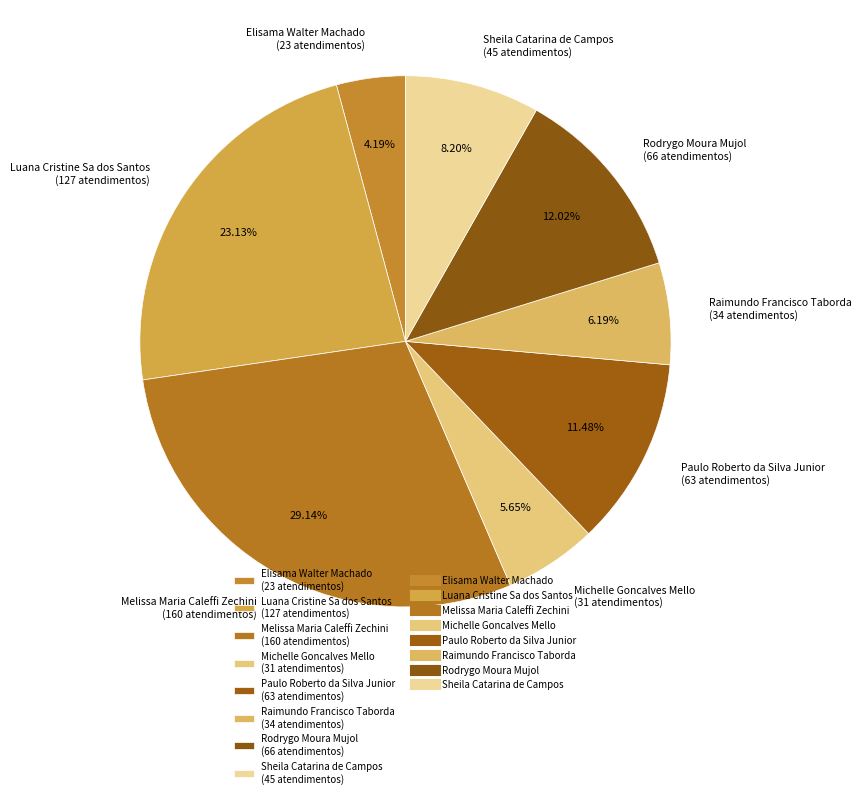

Which slice is the largest?

Melissa Maria Caleffi Zechini